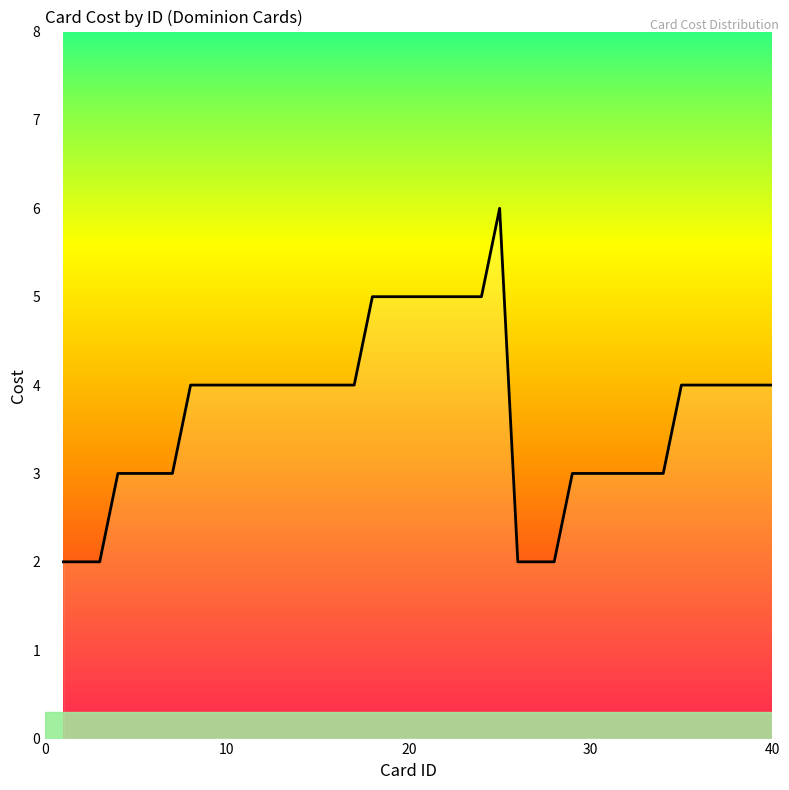

Does the chart have visible grid lines?

No